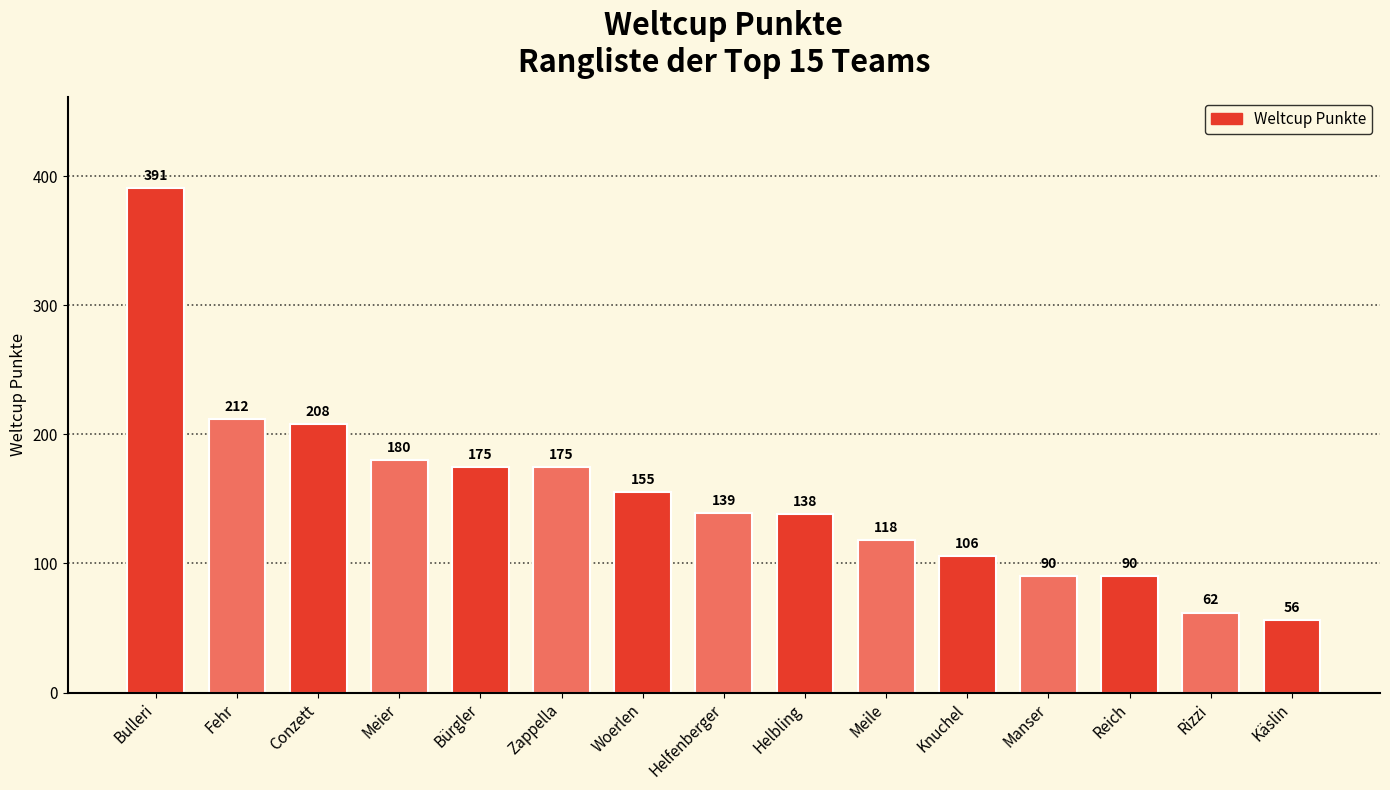

Is it true that the value at Käslin is 56?

True